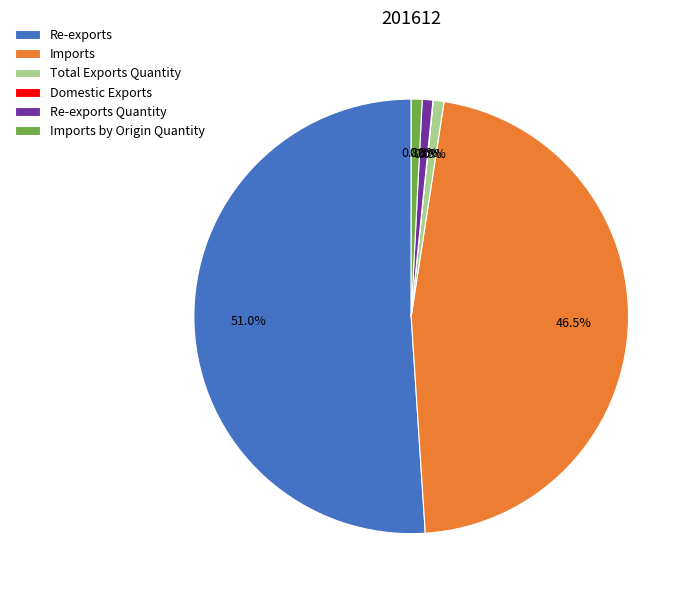

Is Re-exports the majority of the pie?

Yes